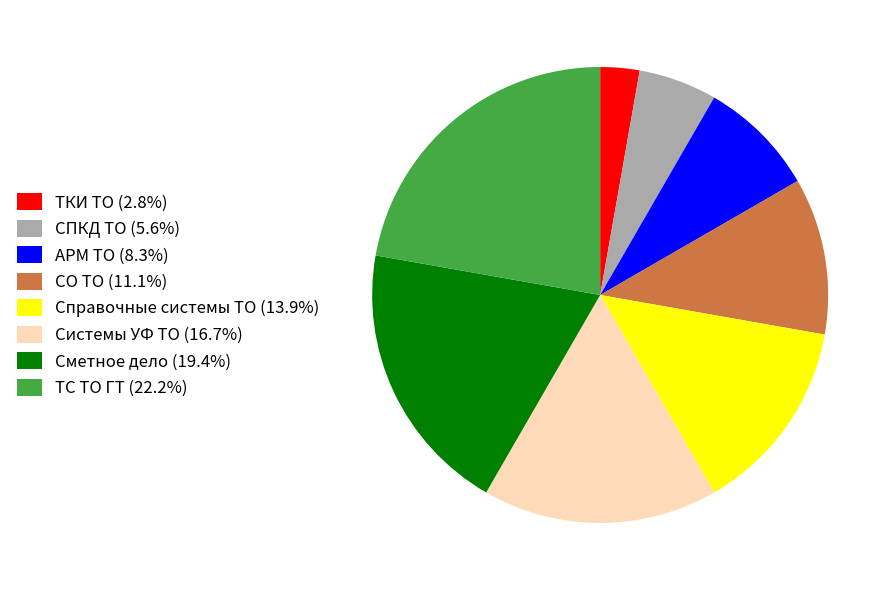

Is it true that АРМ ТО is 8% of the pie?

True